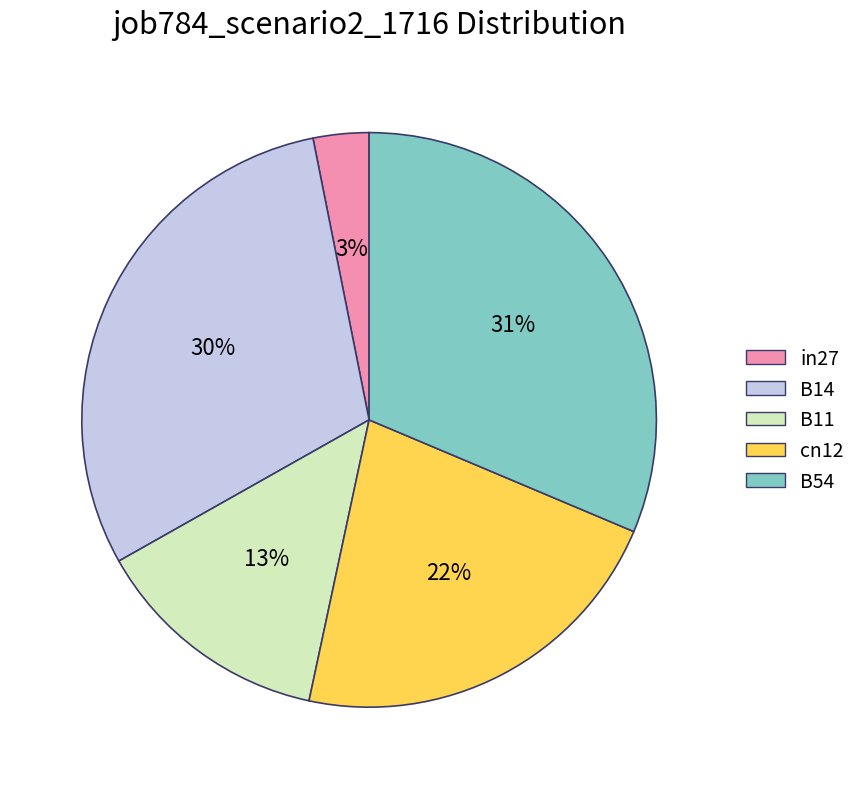

Which slice is the smallest?

in27